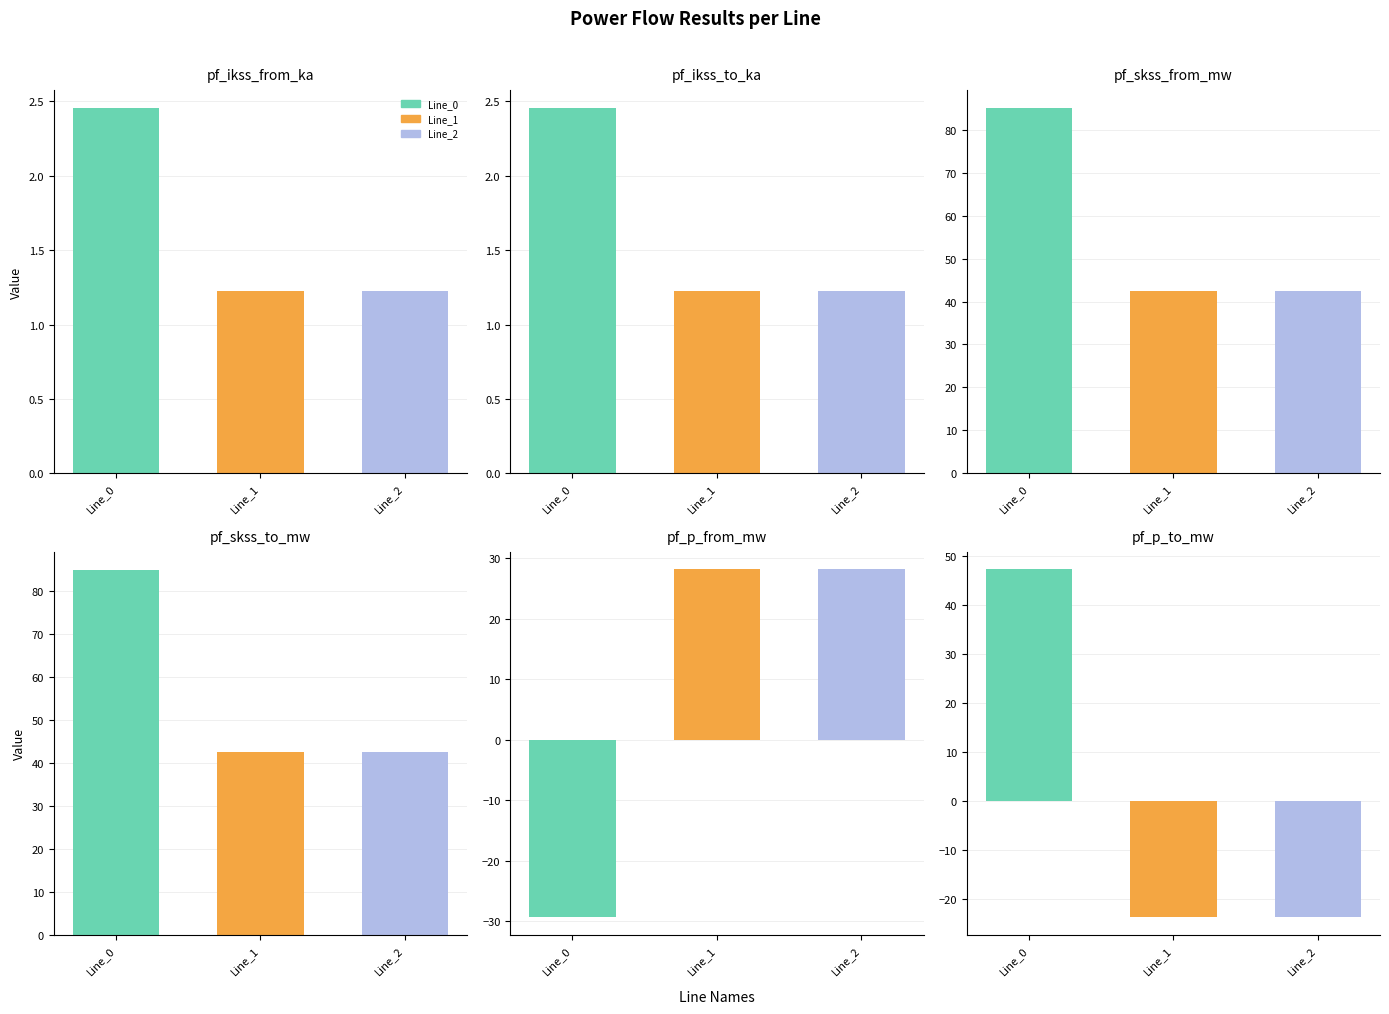

Which series has the widest spread of values?

pf_p_to_mw